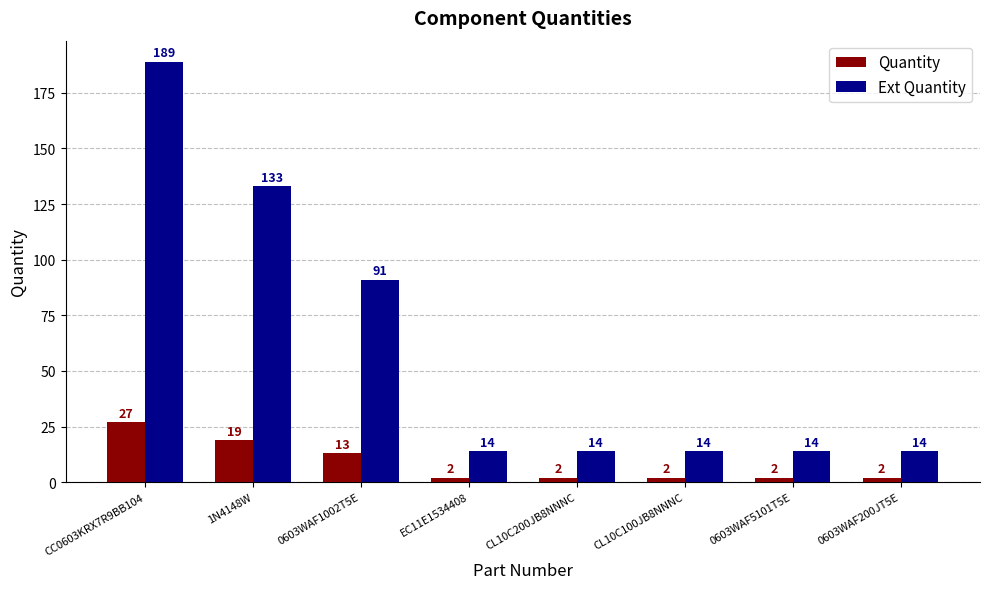

Is it true that Ext Quantity equals 133 at 1N4148W?

True